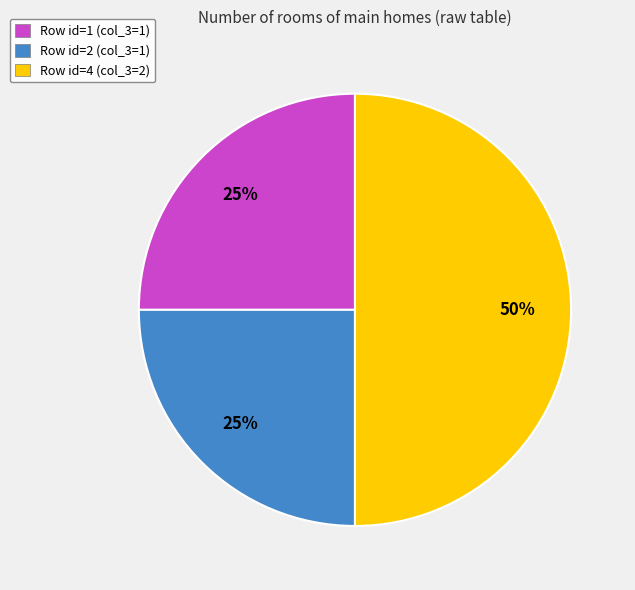

Is Row id=2 (col_3=1) the majority of the pie?

No